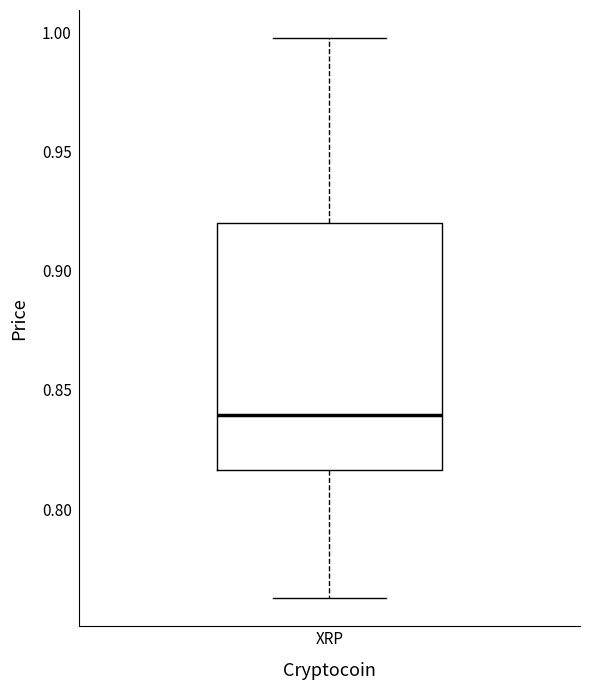

Read this box plot against the y-axis: the position of the median line, the range covered by the box, and the ends of both whiskers. The values are not printed on the chart, so give them approximately, as read against the axis.

median 0.840, box 0.815 to 0.920, whiskers 0.765 to 1.000